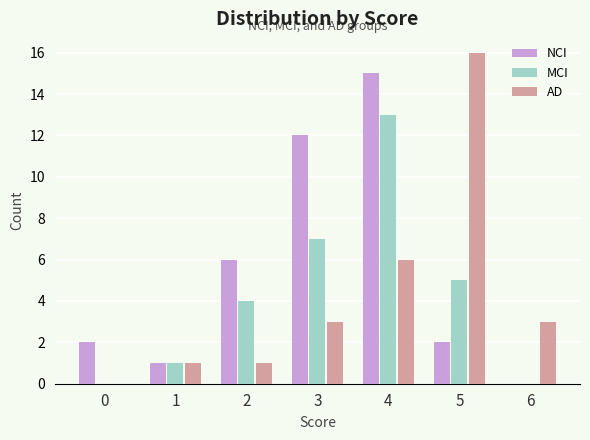

Is it true that NCI equals 12 at 3?

True